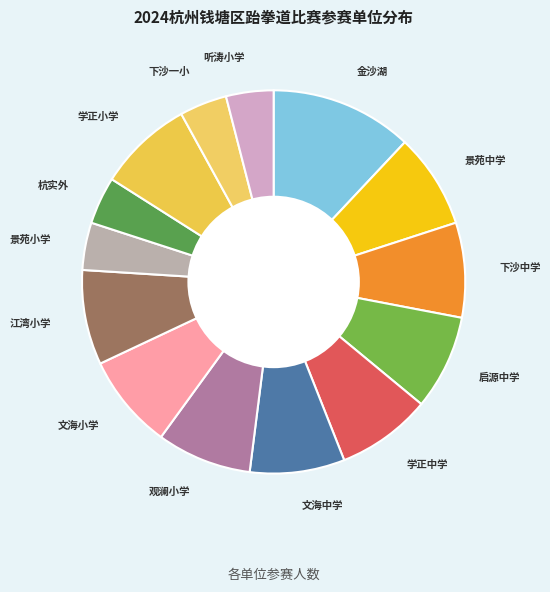

Does 观澜小学 account for over 50% of the chart?

No